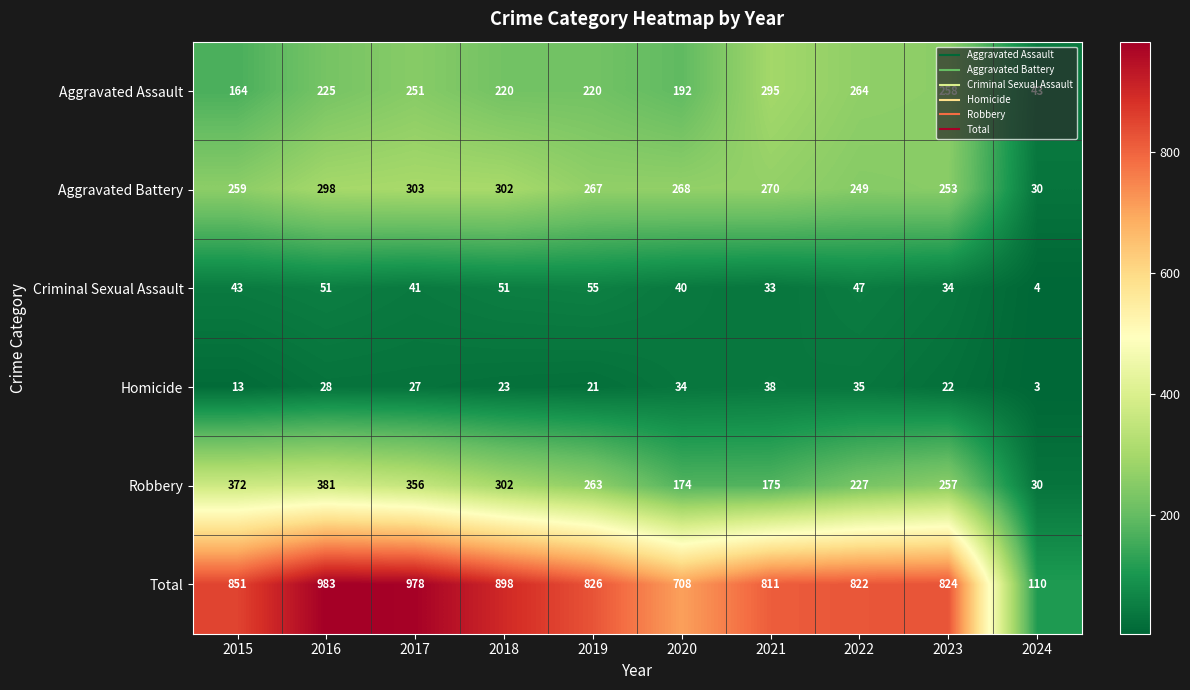

Which series changed the most between 2021 and 2023?

Robbery